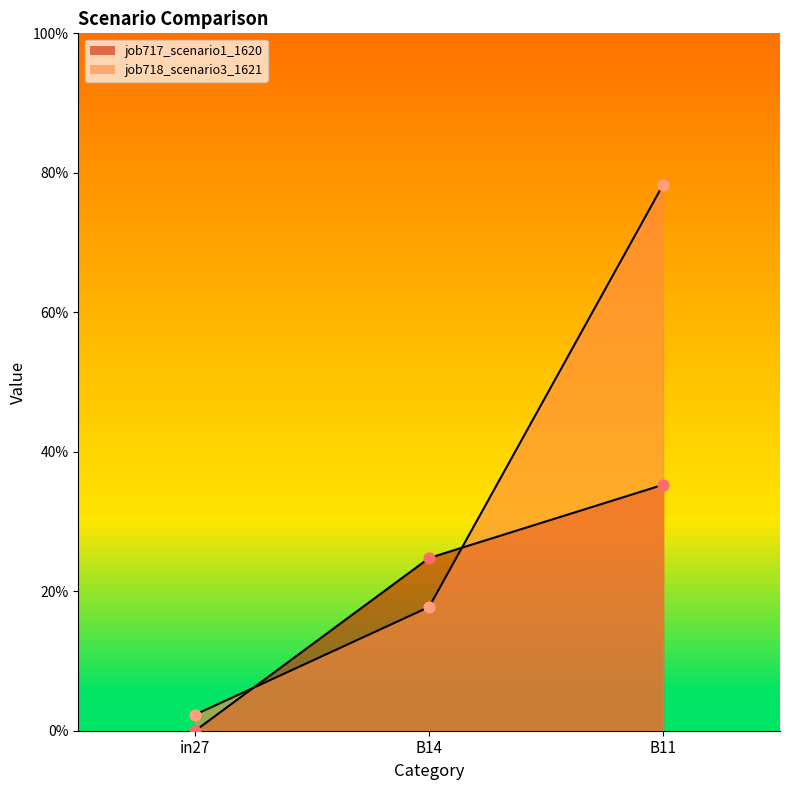

Which series reaches the minimum Y coordinate?

job717_scenario1_1620